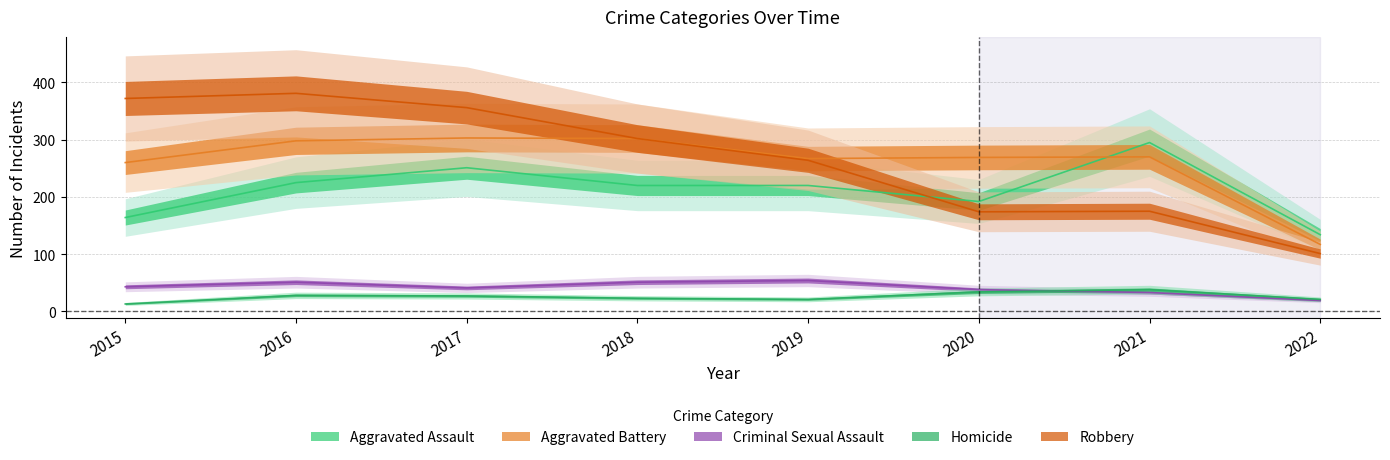

Where do Criminal Sexual Assault and Homicide first cross each other?

2020 and 2021